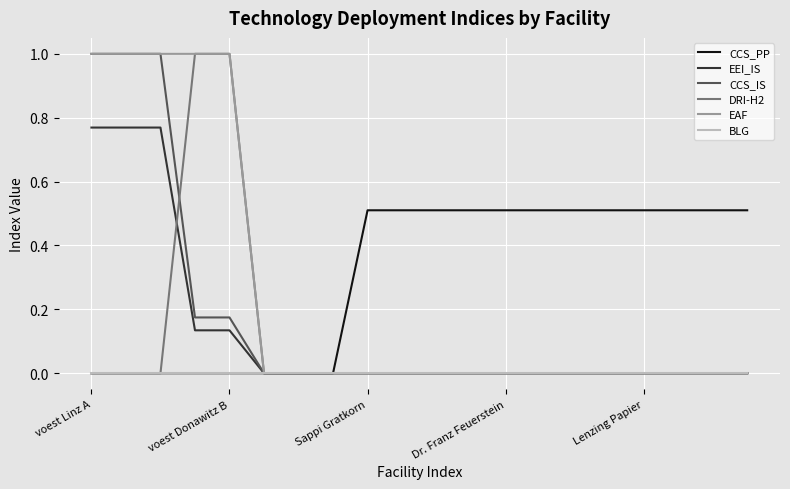

Which series has the largest total across all categories?

CCS_PP